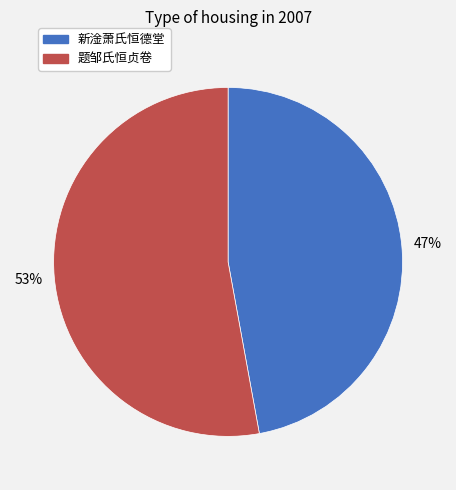

To the nearest percent, what is the combined percentage of 题邹氏恒贞卷 and 新淦萧氏恒德堂?

100%